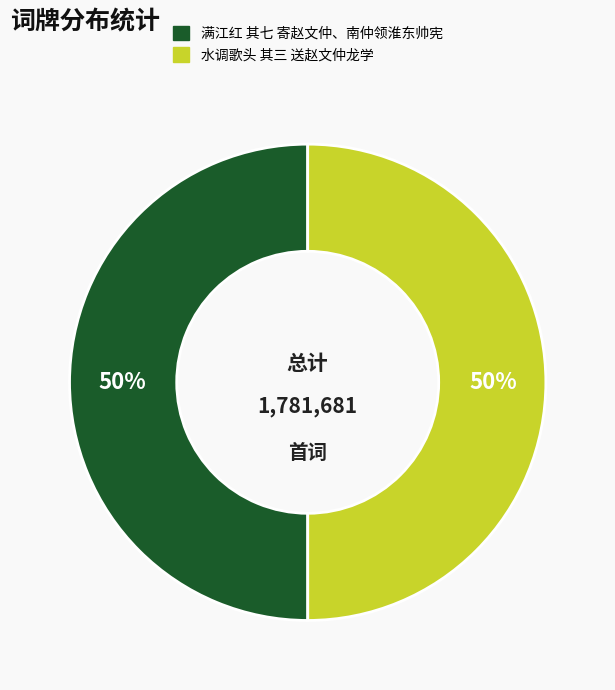

To the nearest percent, what is the combined percentage of 满江红 其七 寄赵文仲、南仲领淮东帅宪 and 水调歌头 其三 送赵文仲龙学?

100%